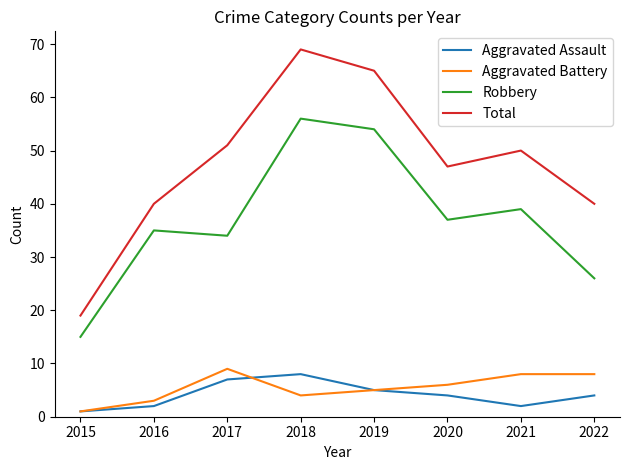

True or false: Total and Aggravated Assault intersect in this chart.

False